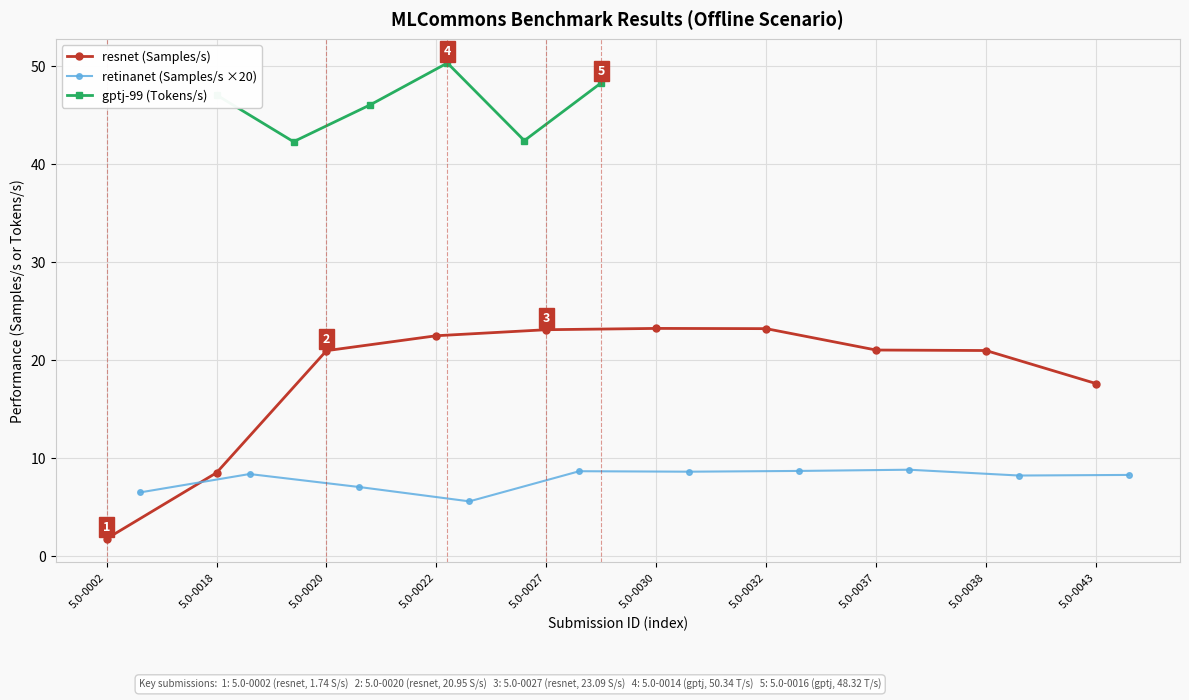

What is the average value?

18.3